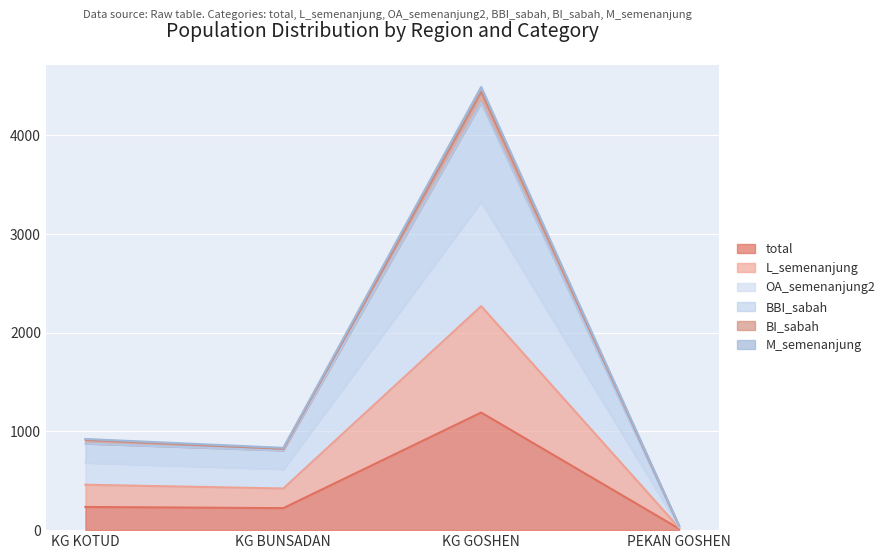

What is the maximum value for total?

1192